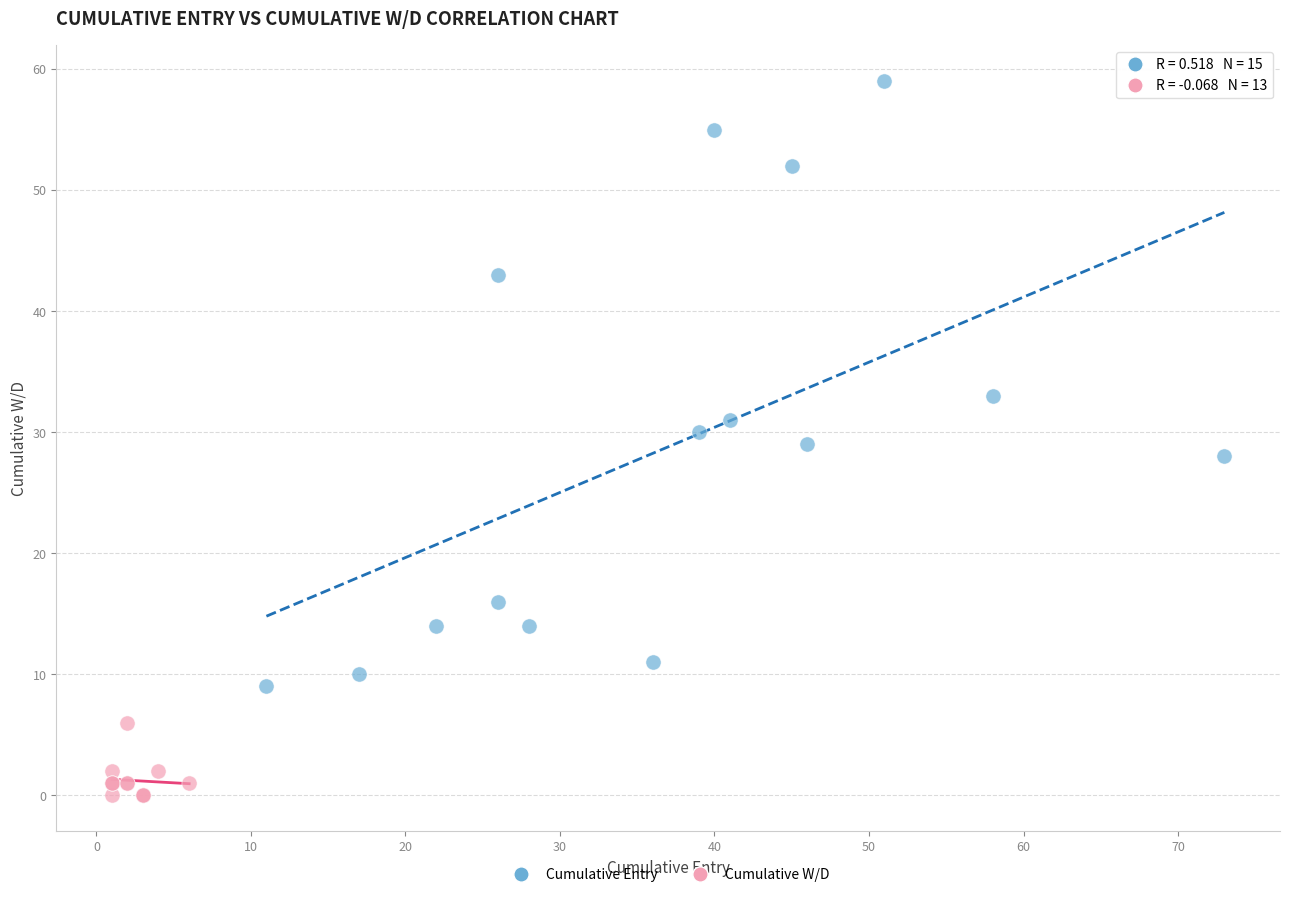

Which series contains the lowest Y value?

Cumulative W/D